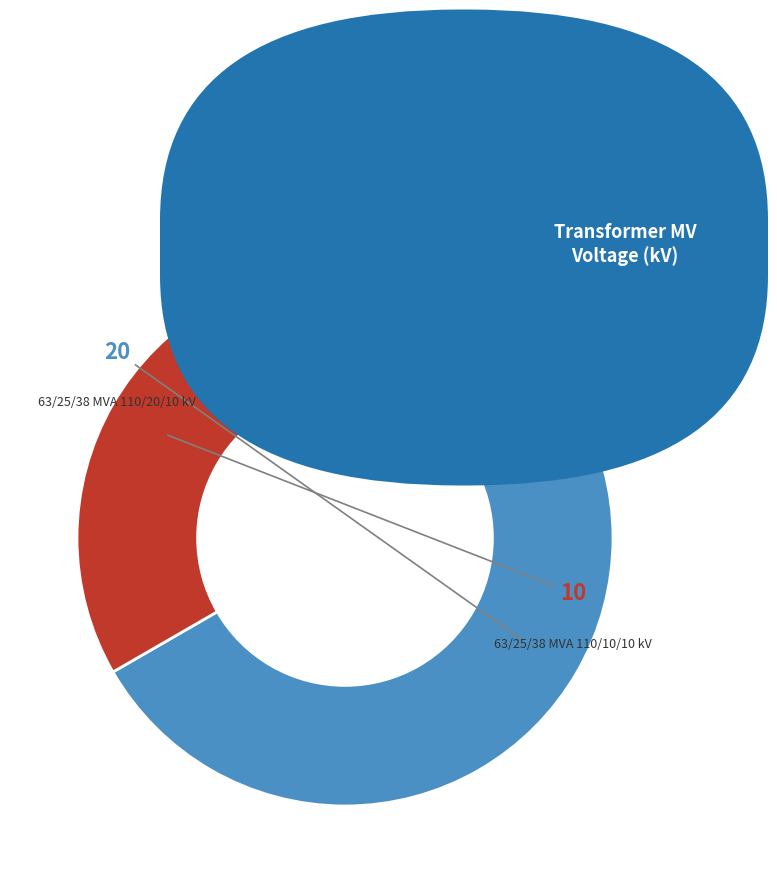

Does any single category account for the majority?

Yes